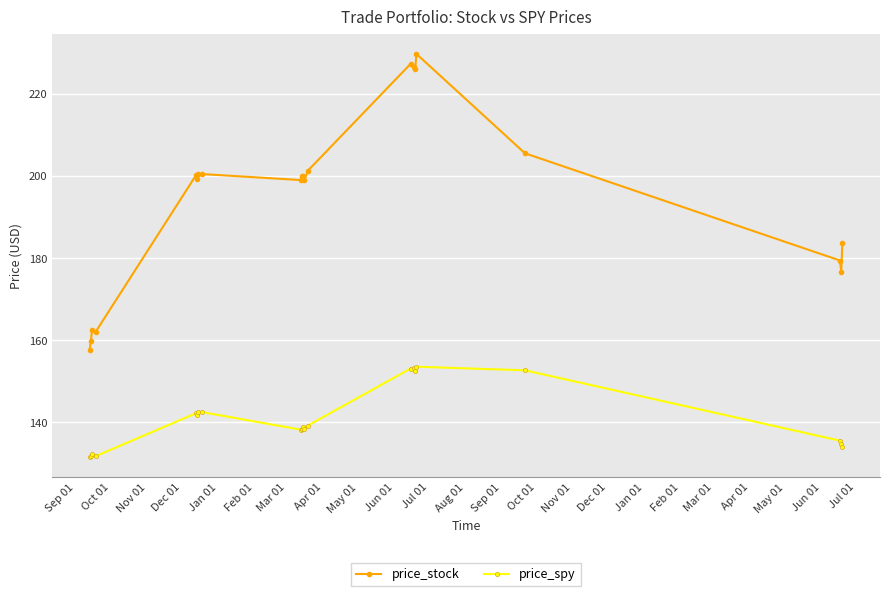

What is the lowest value of the price_stock series?

157.7